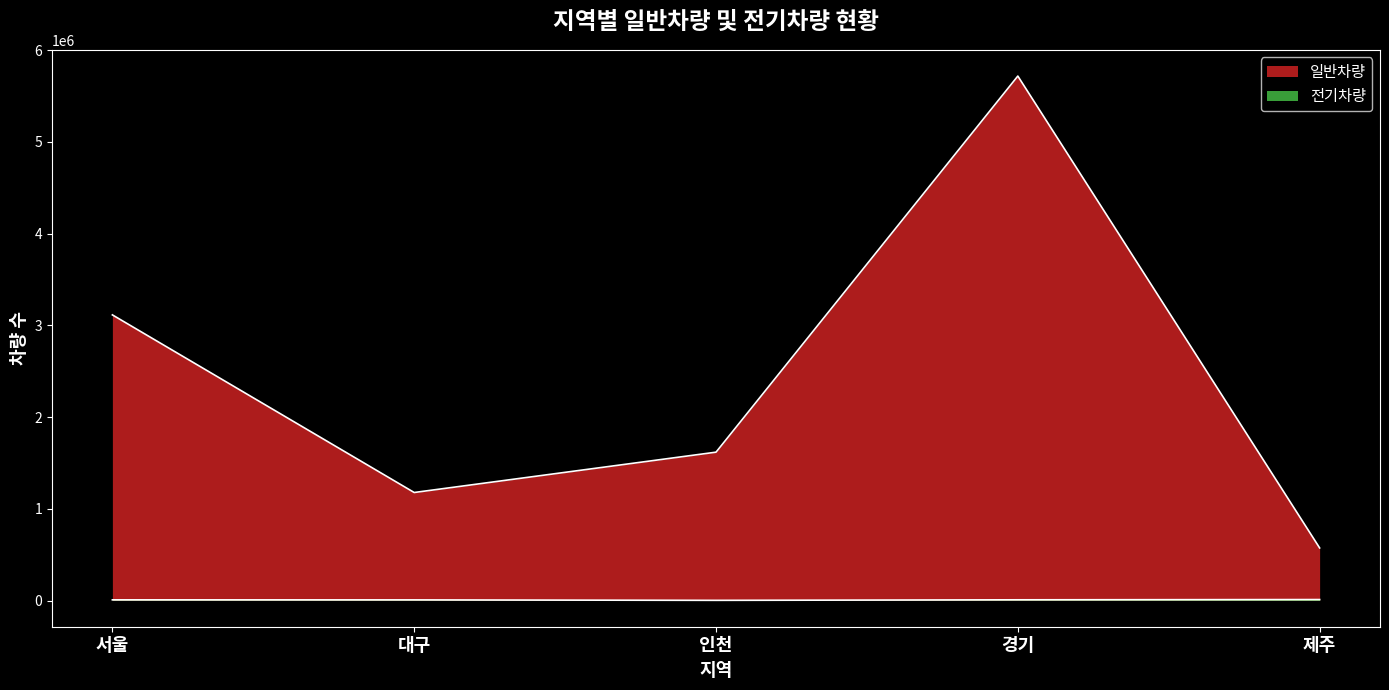

What is the spread (max minus min) of values at 제주?

562600